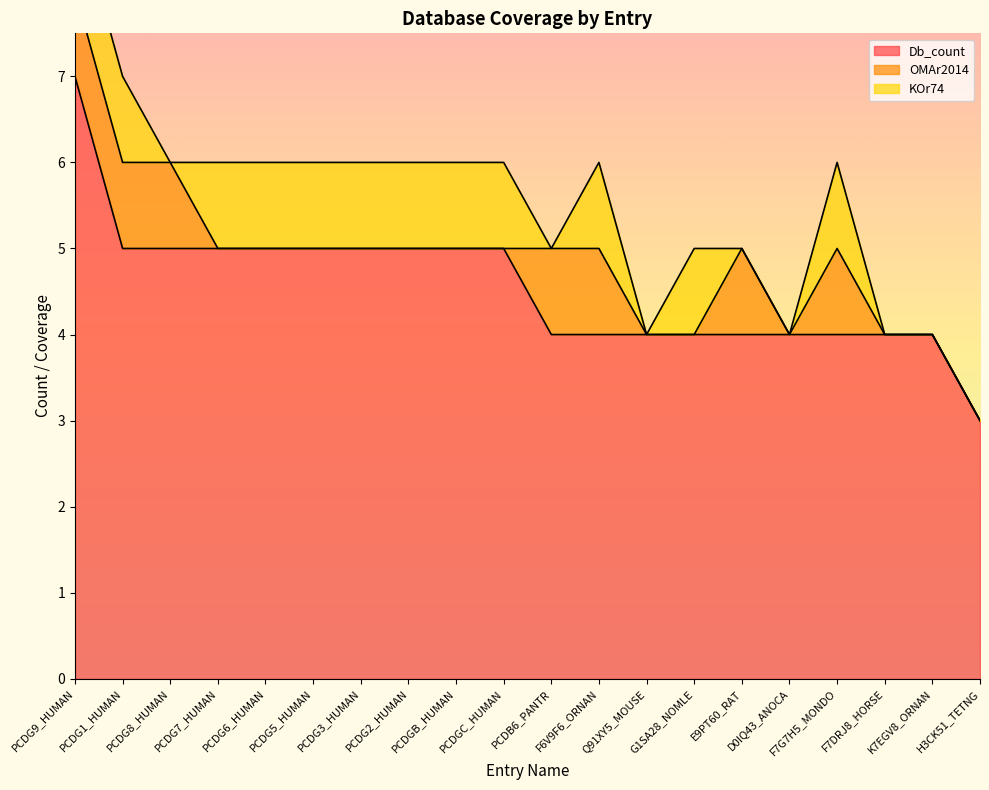

What are all the series names shown in the legend?

Db_count, OMAr2014, KOr74